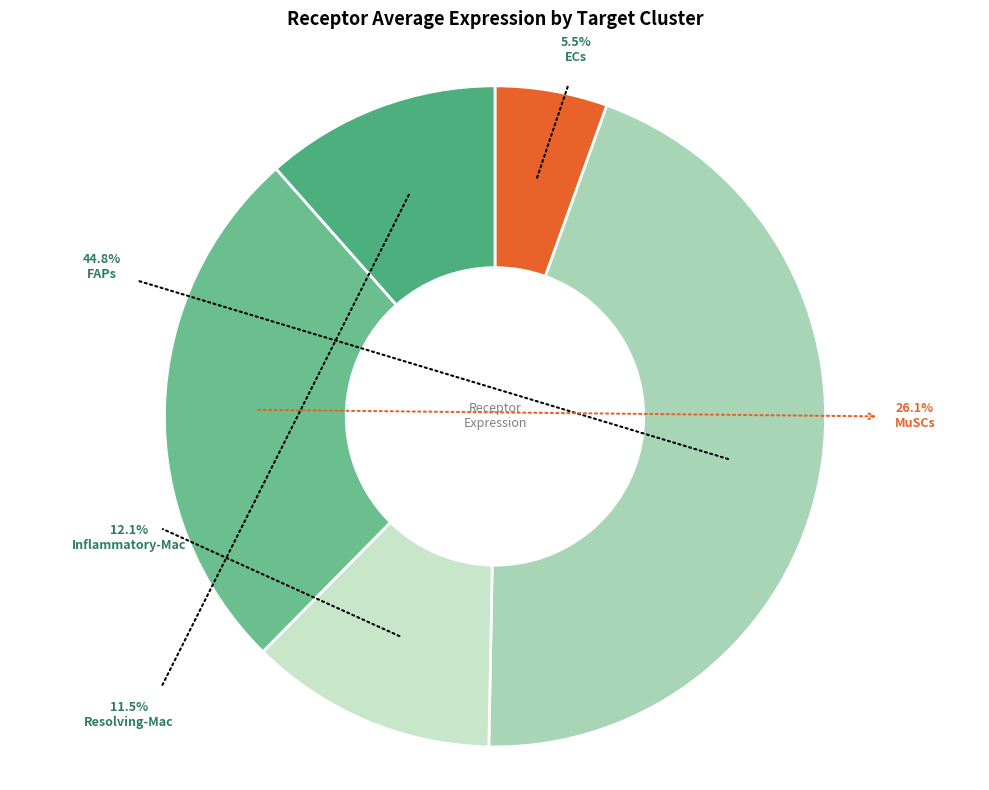

Is there a majority slice in this chart?

No